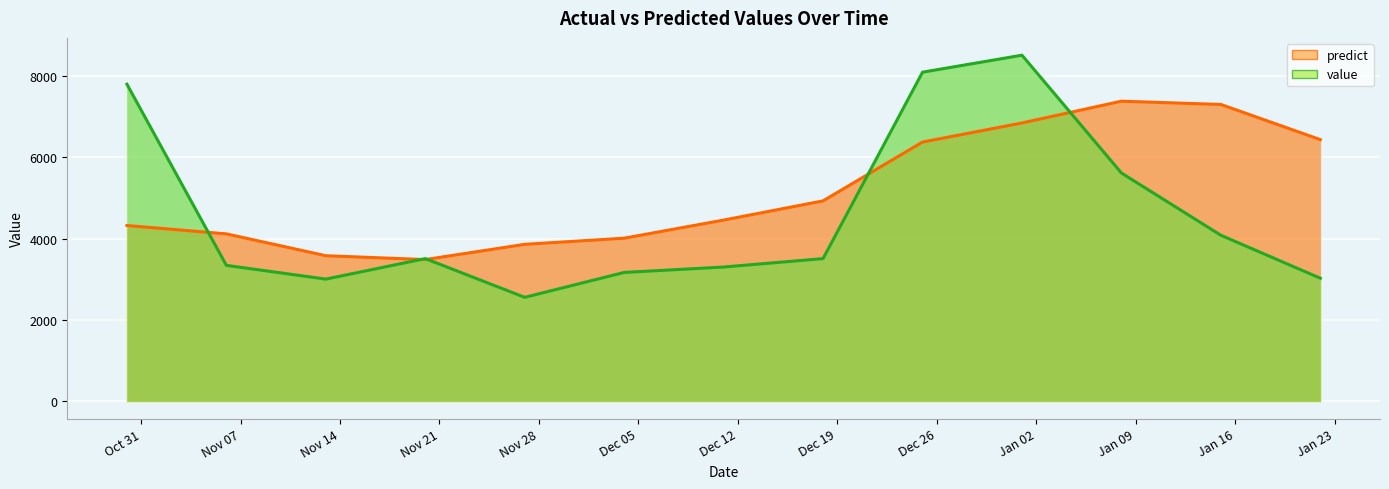

Does the chart display data point markers on the line(s)?

No